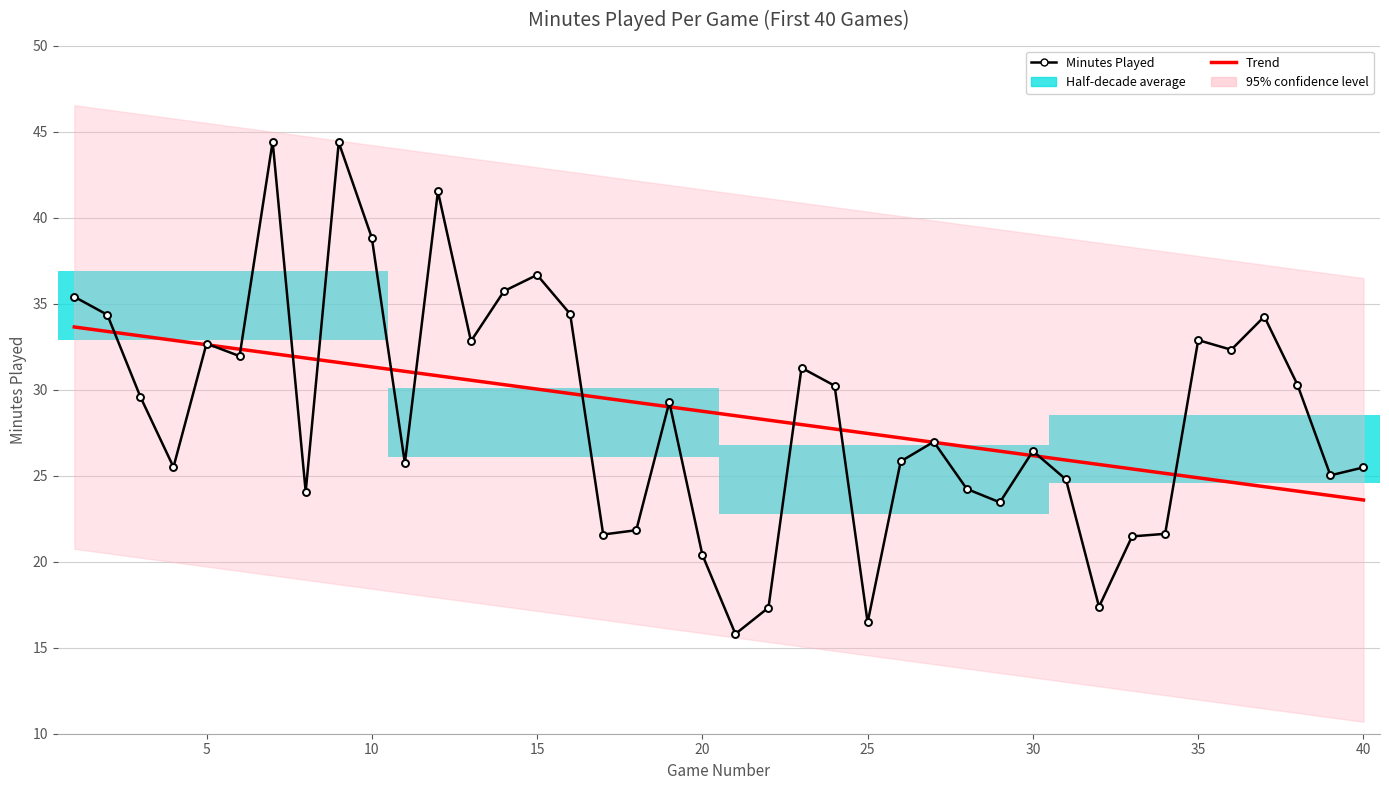

What is the average value of the Minutes Played series?

28.6